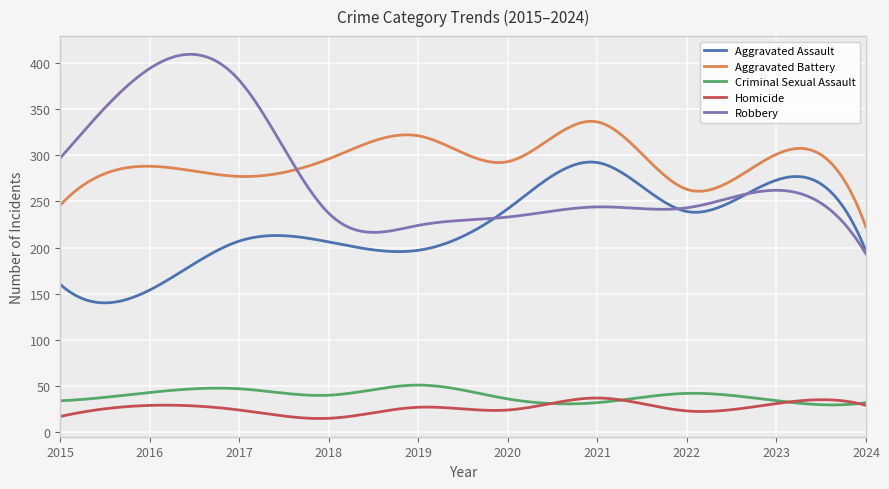

What is the highest value of the Homicide series?

37.0